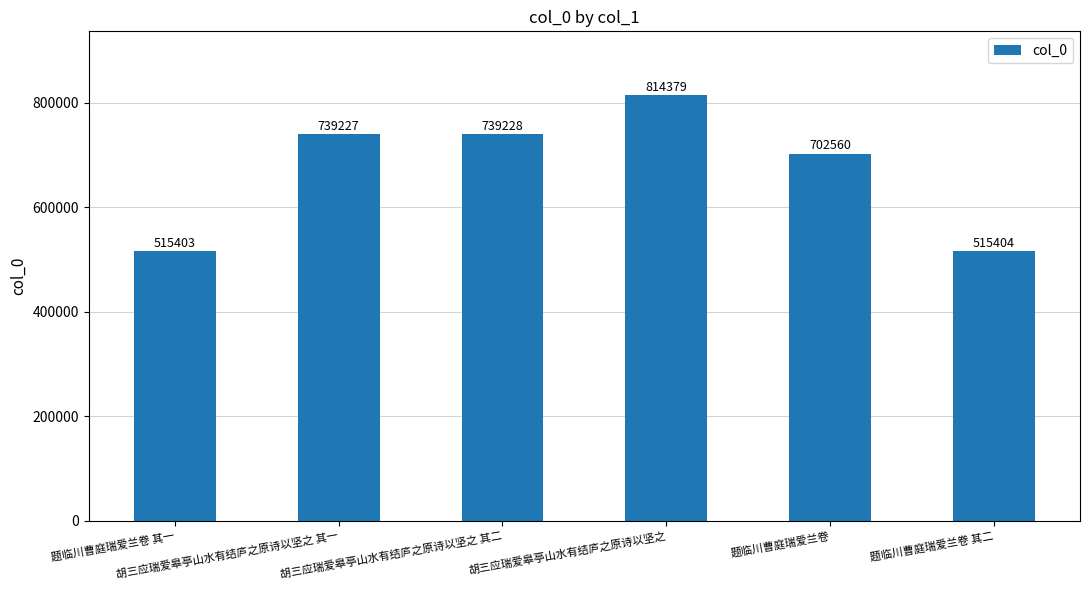

Reading right to left, extract all data points from this chart.

515404	702560	814379	739228	739227	515403